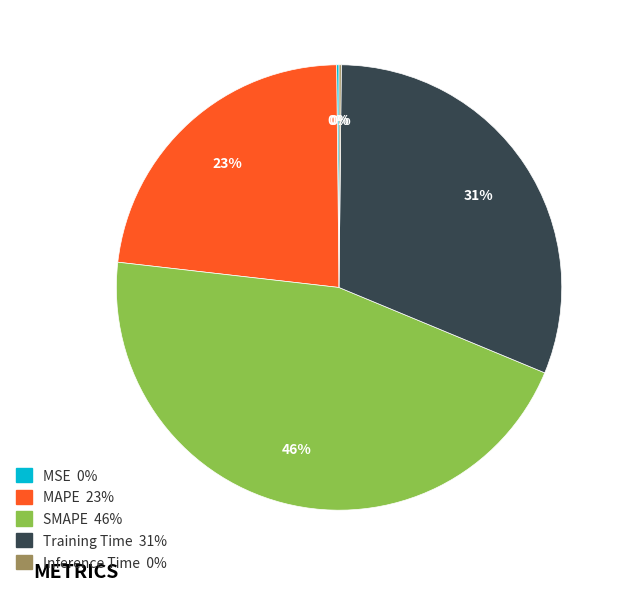

Is it true that MAPE is 16% of the pie?

False